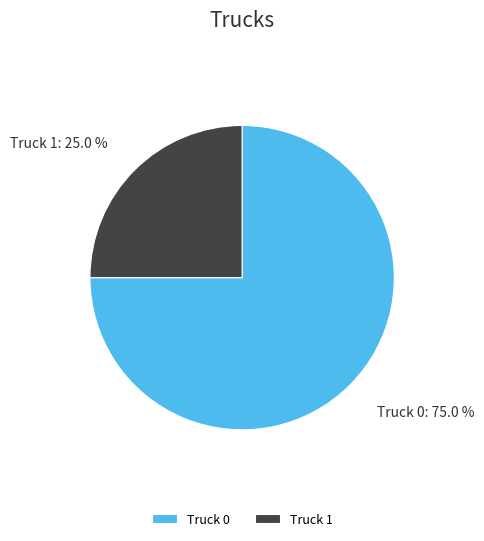

How many segments does this pie chart have?

2